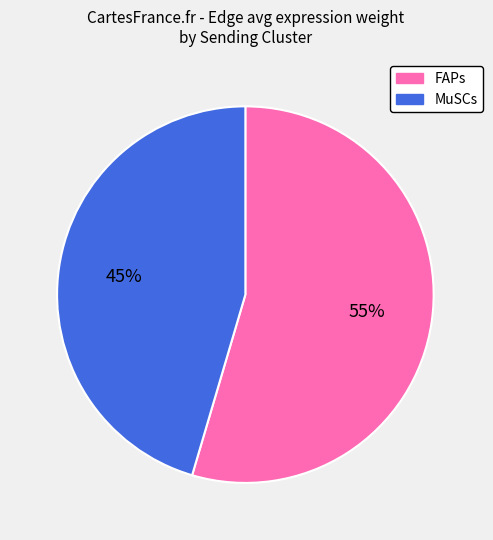

Count the number of slices in the pie.

2